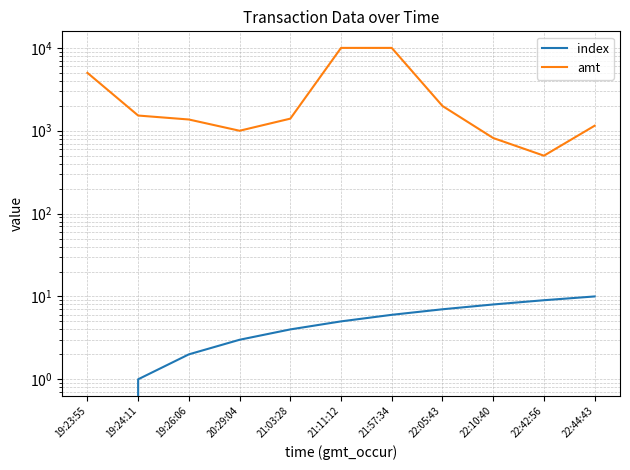

What is the difference between the amt values at 20:29:04 and 21:57:34?

9000.0